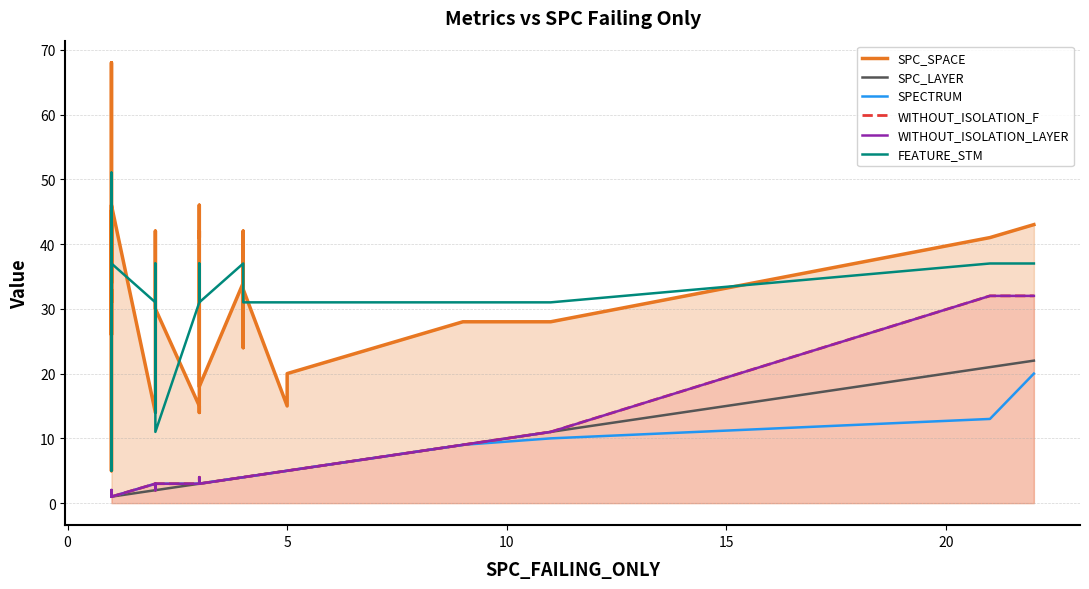

What is the maximum value for WITHOUT_ISOLATION_LAYER?

32